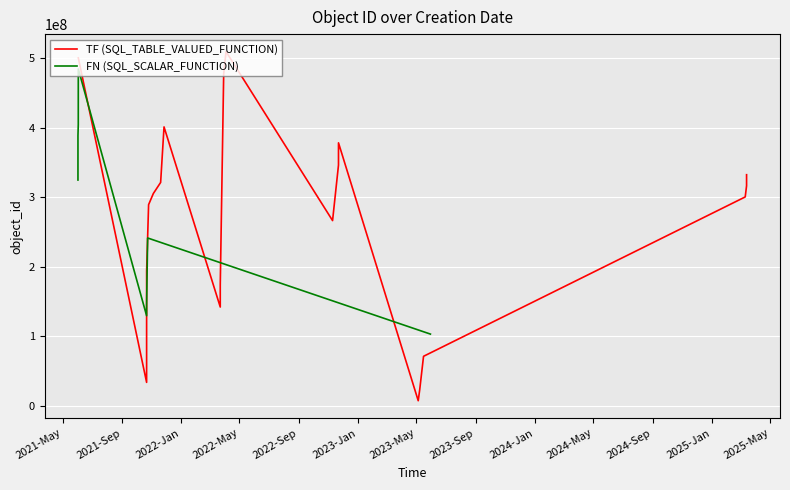

What is the maximum value for TF (SQL_TABLE_VALUED_FUNCTION)?

509960893